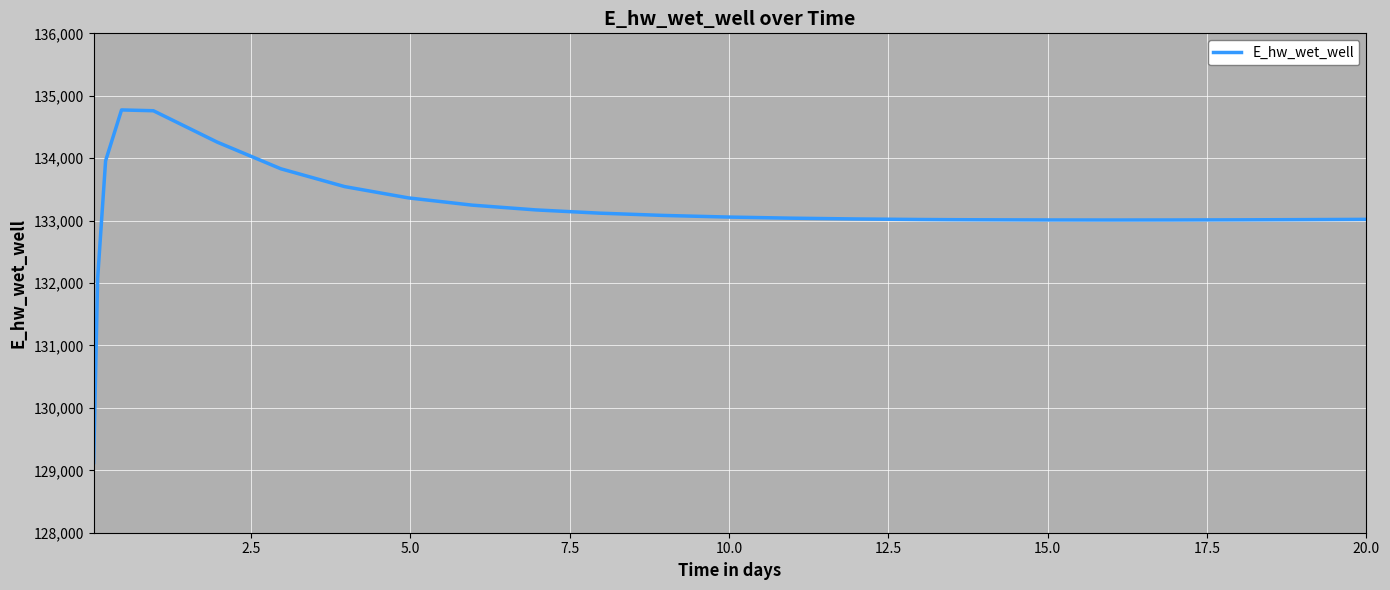

What is the minimum value shown in the chart?

129124.3